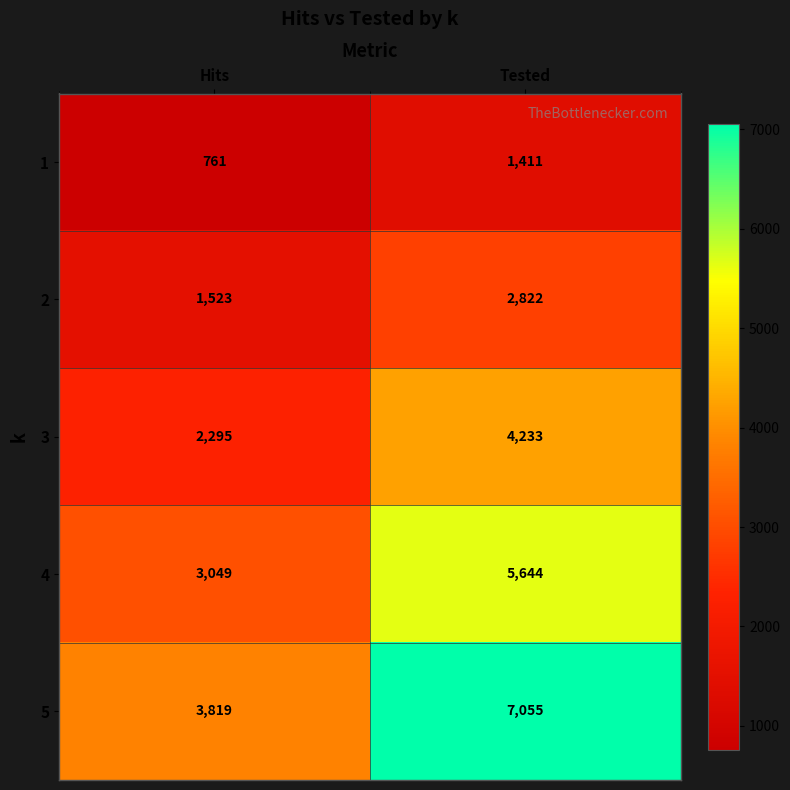

List the series in order of their overall mean, lowest first.

1, 2, 3, 4, 5